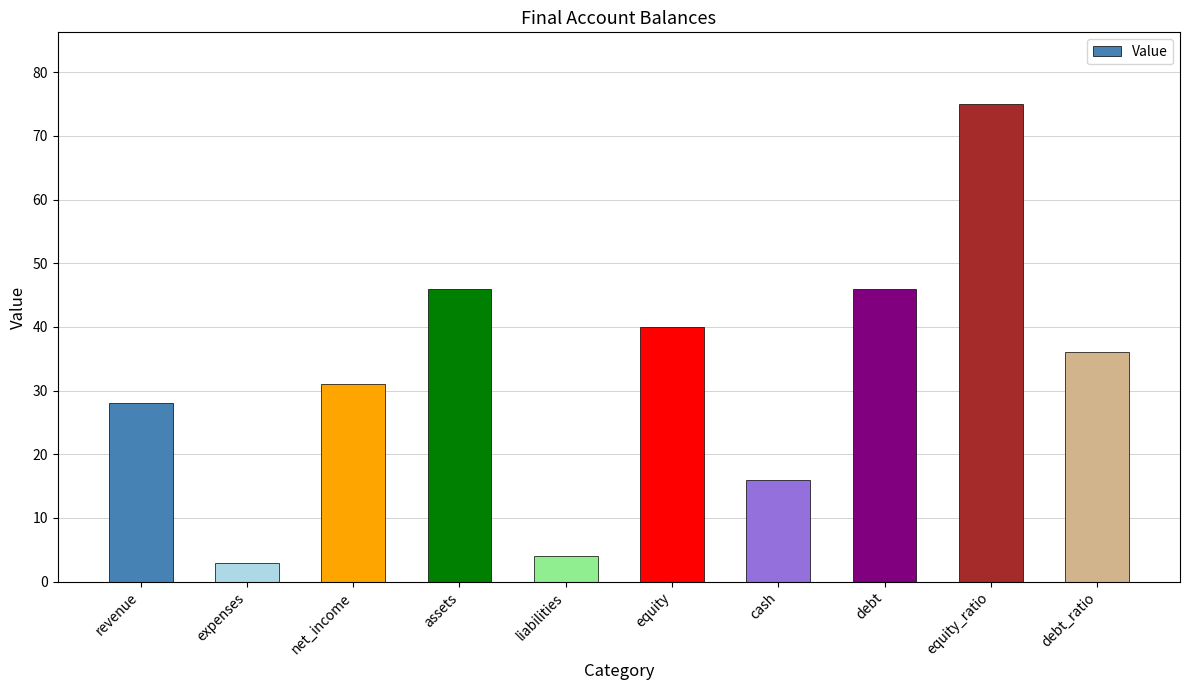

Between revenue and equity, which is larger?

equity